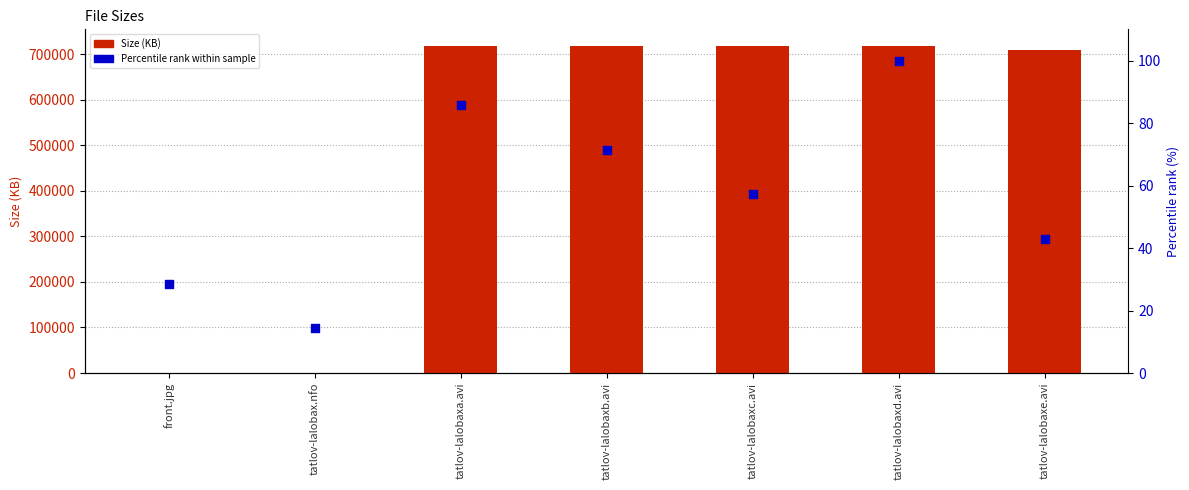

Which series reaches the minimum Y coordinate?

Size (KB)